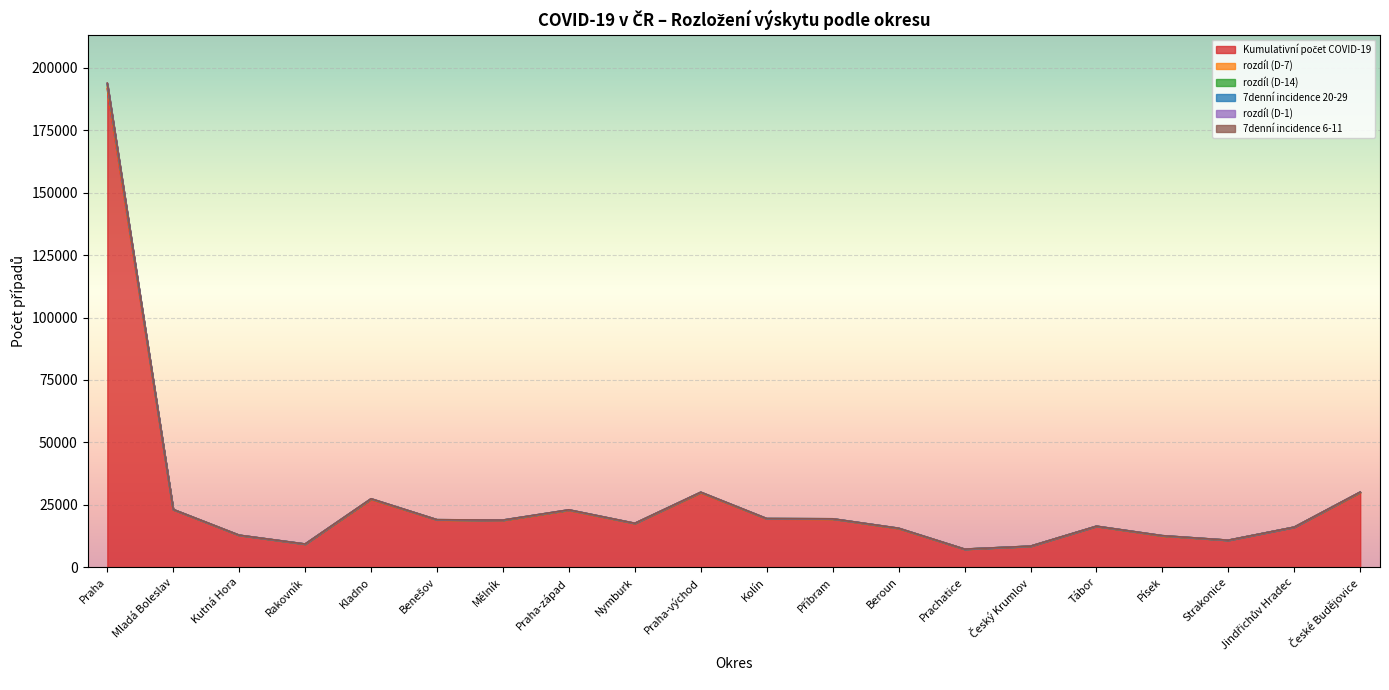

How many data points does each series have?

20